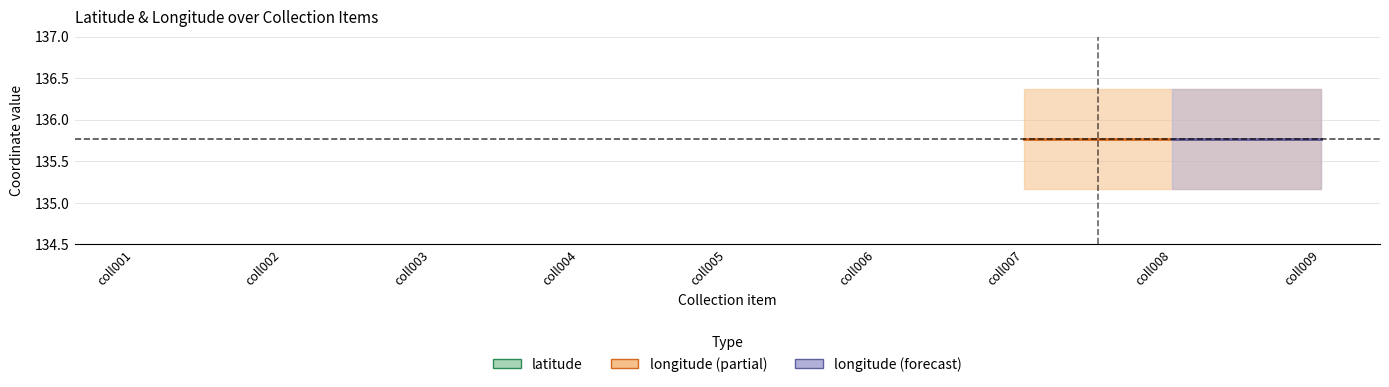

True or false: longitude and latitude cross at least once.

False